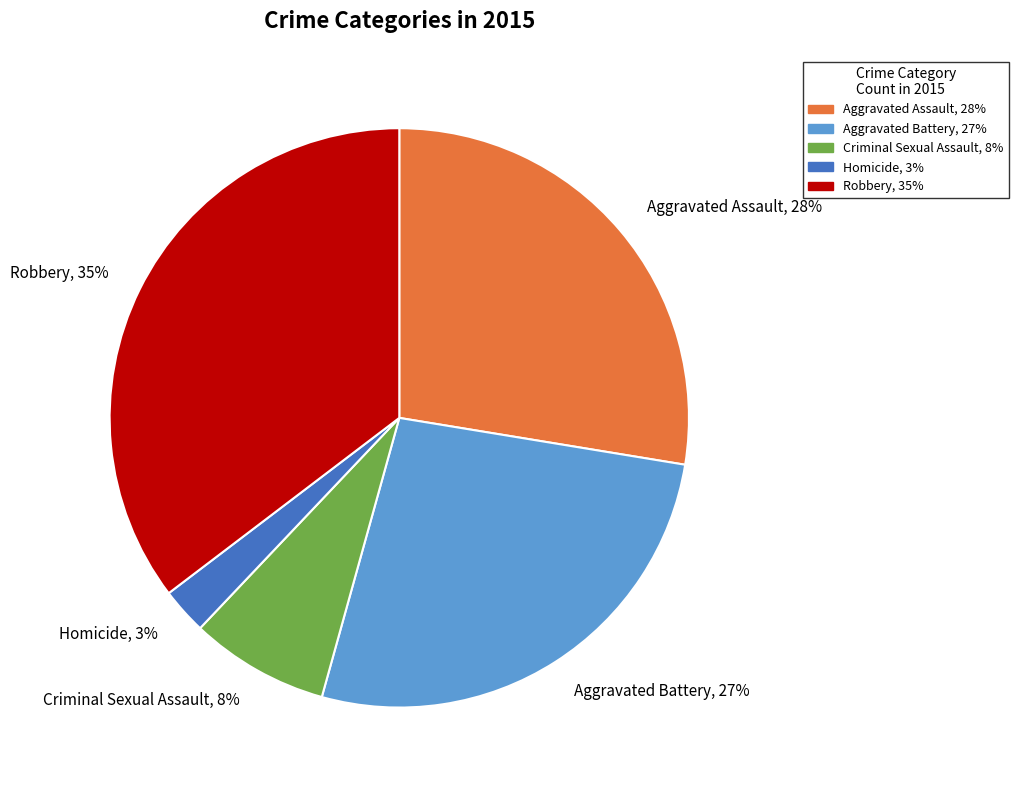

Is there any slice that represents more than half of the pie?

No